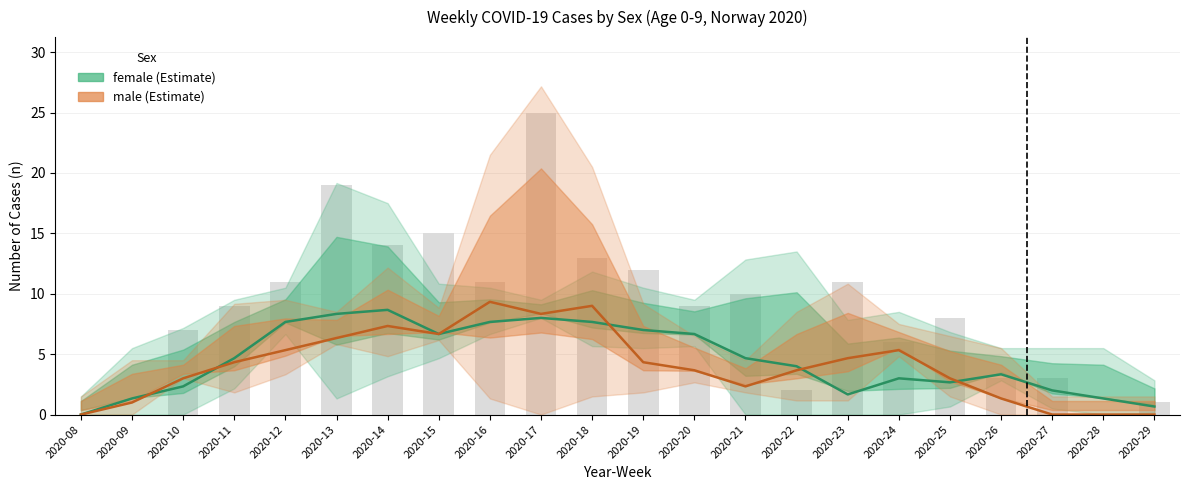

What is the spread (max minus min) of values at 2020-26?

2.0